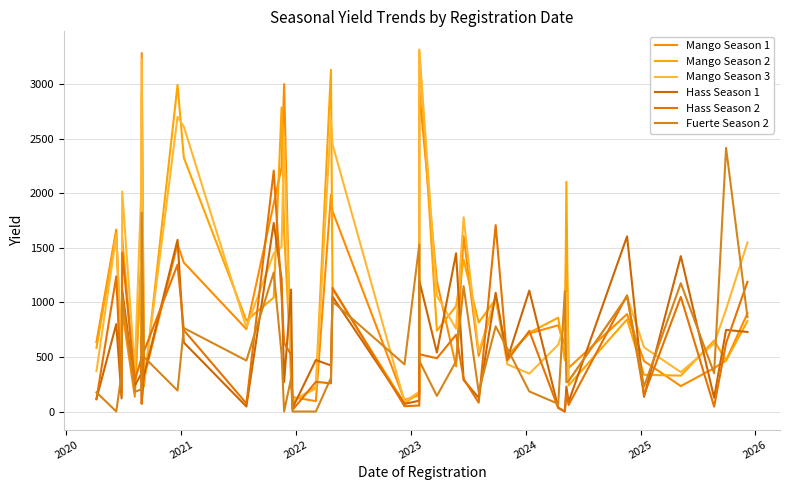

Reading right to left, extract all data points from this chart.

Mango Season 1: 900	468	398	233	462	893	400	1581	603	790	716	511	1050	510	1609	414	1192	2940	150	105	1836	1985	95	132	272	3000	2237	1905	755	1365	1533	305	3285	522	1440	135	924	395	1666	636
Mango Season 2: 828	468	650	329	336	844	240	2104	469	860	722	503	1028	816	1391	966	740	3307	170	75	1122	3131	228	87	408	1646	2787	1044	834	2325	2993	228	2927	693	1344	243	1596	350	1638	583
Mango Season 3: 1548	936	622	361	588	1056	280	1085	804	612	347	433	1043	544	1780	759	1060	3318	182	90	2448	2677	209	104	340	2522	1509	1449	770	2610	2701	260	3226	703	2064	378	2016	526	1610	371
Hass Season 1: 729	748	126	1424	135	1605	88	229	0	36	1108	480	1088	126	289	1450	540	1200	99	70	1053	422	472	33	1118	270	1213	1728	46	632	1573	328	75	506	348	237	1112	120	801	116
Hass Season 2: 1188	627	45	1050	151	1065	60	162	0	32	739	468	1708	81	299	703	488	525	55	49	1134	258	272	15	520	630	1059	2208	74	745	1346	550	70	374	486	285	1456	150	1239	112
Fuerte Season 2: 865	2416	351	1176	229	1053	279	268	1102	70	184	578	780	180	1149	460	143	465	1530	432	1008	308	0	0	301	0	525	1274	467	765	192	500	1820	352	204	180	1051	349	0	176